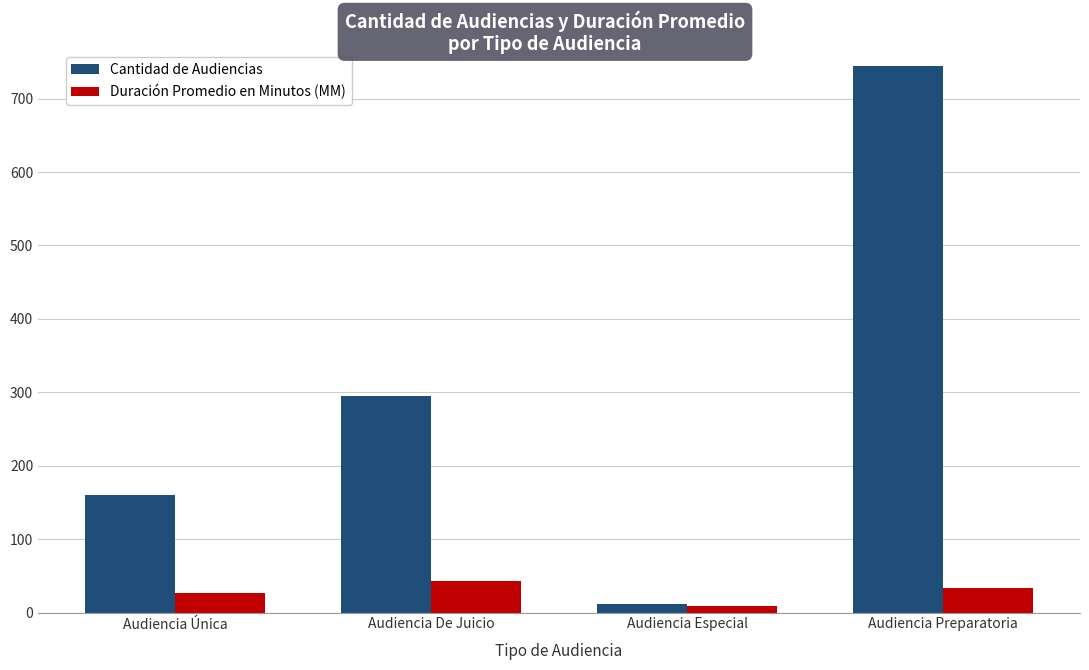

What value does the Duración Promedio en Minutos (MM) series have at Audiencia Única?

27